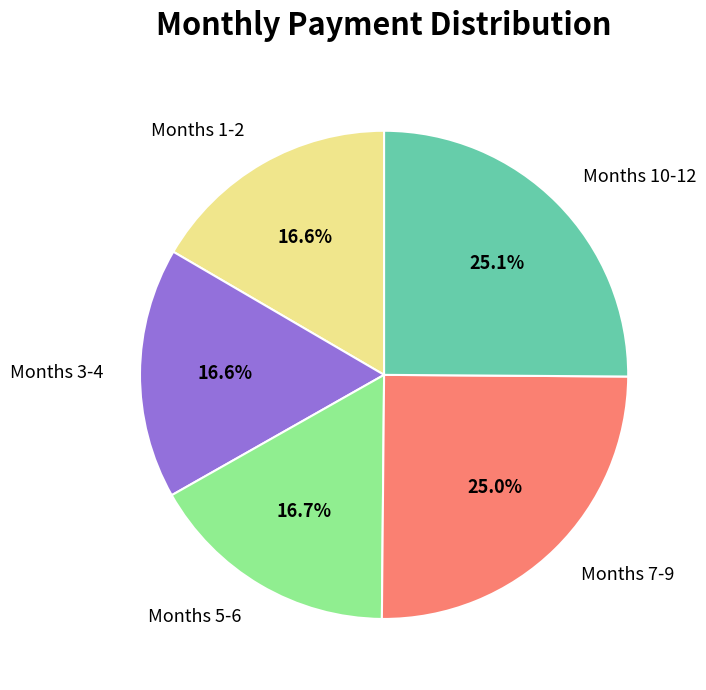

Is Months 5-6 the majority of the pie?

No